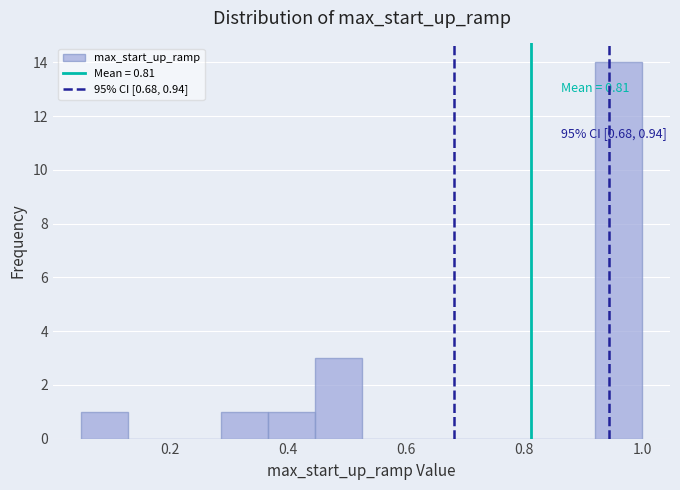

Read against the x-axis, roughly where is the centre of the tallest bar?

0.96